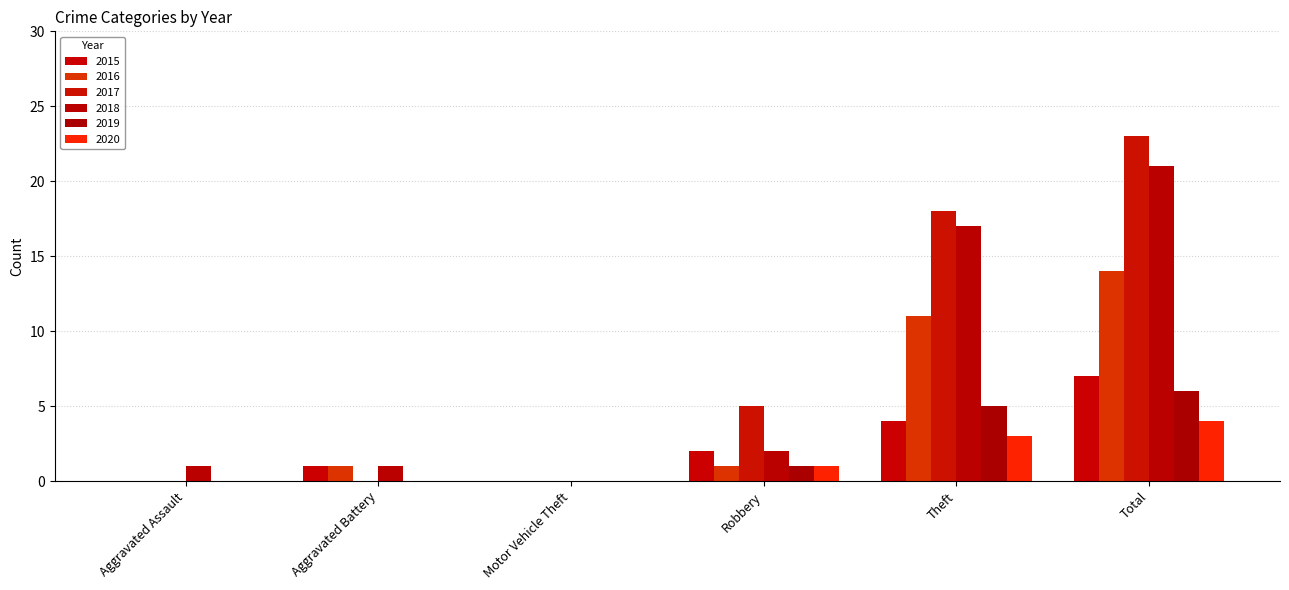

What is the total value across all series at Total?

75